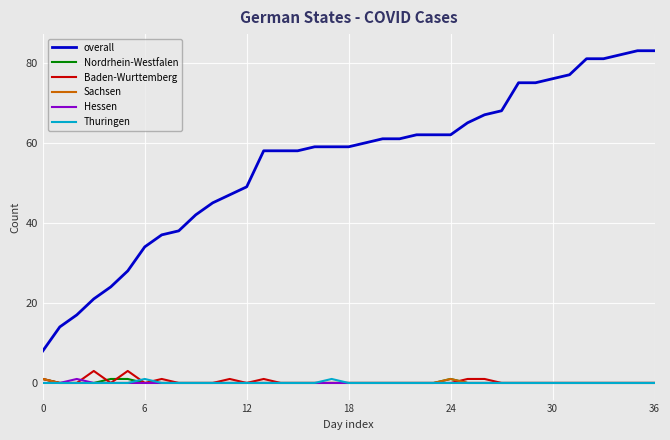

Reading left to right, what are all the values shown in this chart?

overall: 8	14	17	21	24	28	34	37	38	42	45	47	49	58	58	58	59	59	59	60	61	61	62	62	62	65	67	68	75	75	76	77	81	81	82	83	83
Nordrhein-Westfalen: 1	0	0	0	1	1	0	0	0	0	0	0	0	0	0	0	0	0	0	0	0	0	0	0	1	0	0	0	0	0	0	0	0	0	0	0	0
Baden-Wurttemberg: 1	0	0	3	0	3	0	1	0	0	0	1	0	1	0	0	0	0	0	0	0	0	0	0	0	1	1	0	0	0	0	0	0	0	0	0	0
Sachsen: 1	0	0	0	0	0	0	0	0	0	0	0	0	0	0	0	0	0	0	0	0	0	0	0	1	0	0	0	0	0	0	0	0	0	0	0	0
Hessen: 0	0	1	0	0	0	0	0	0	0	0	0	0	0	0	0	0	0	0	0	0	0	0	0	0	0	0	0	0	0	0	0	0	0	0	0	0
Thuringen: 0	0	0	0	0	0	1	0	0	0	0	0	0	0	0	0	0	1	0	0	0	0	0	0	0	0	0	0	0	0	0	0	0	0	0	0	0